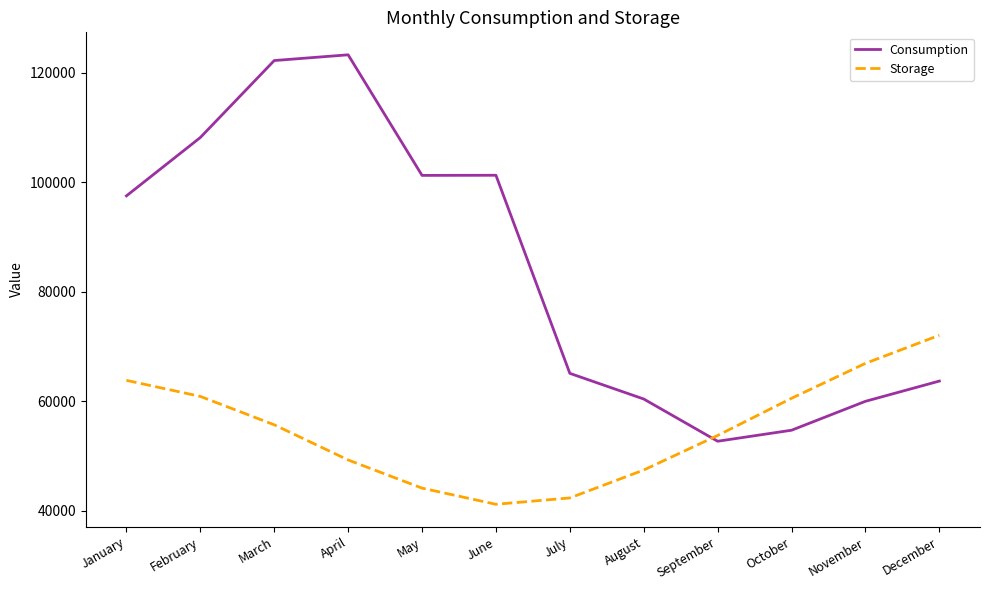

True or false: Consumption and Storage intersect in this chart.

True